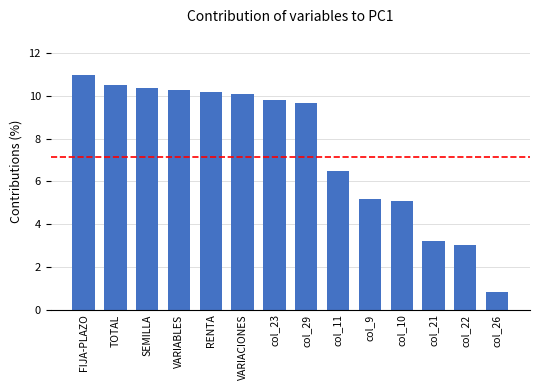

Approximately how many times larger is the value at TOTAL compared to col_11?

1.6